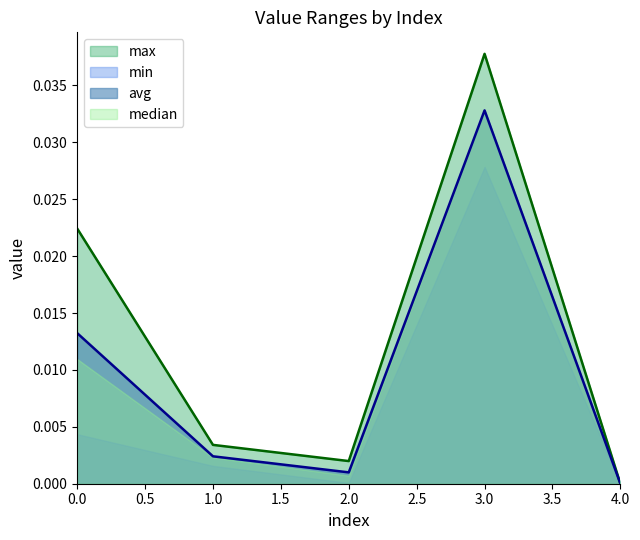

Does the chart display data point markers on the line(s)?

No